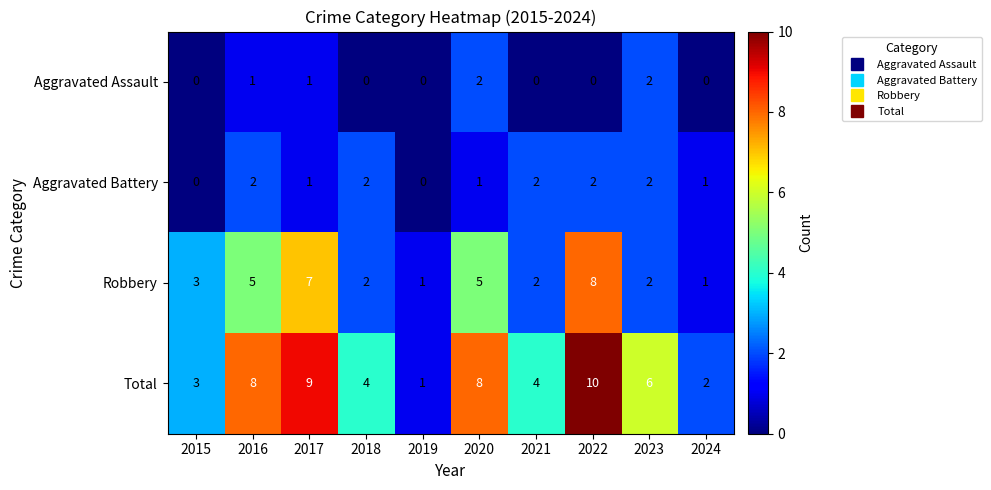

What is the sum of all Aggravated Battery values?

13